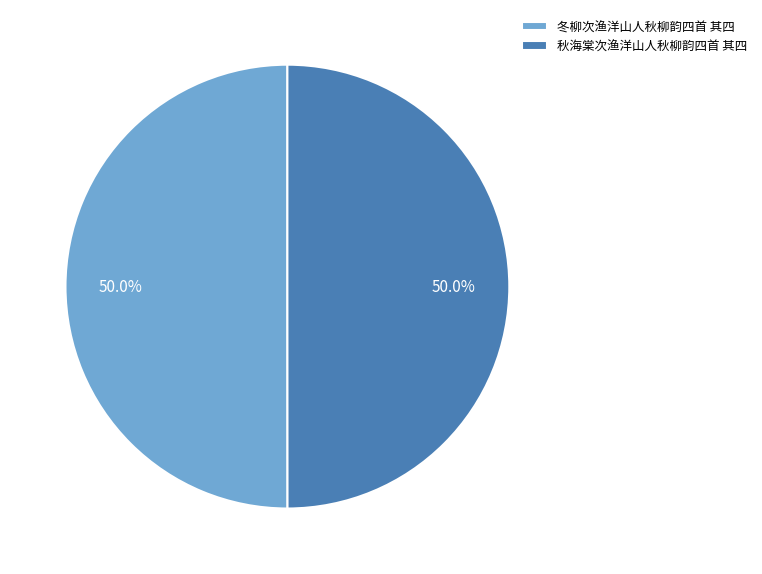

What percentage is the 冬柳次渔洋山人秋柳韵四首 其四 slice, to the nearest percent?

50%